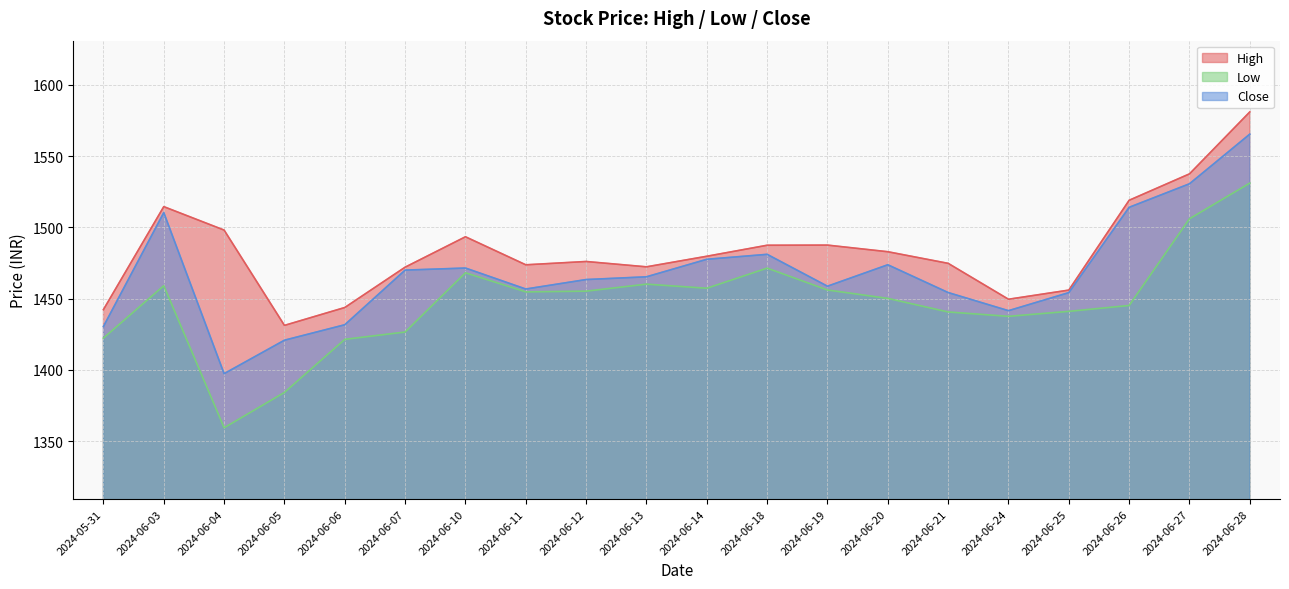

Which label corresponds to the largest value in the chart?

2024-06-28